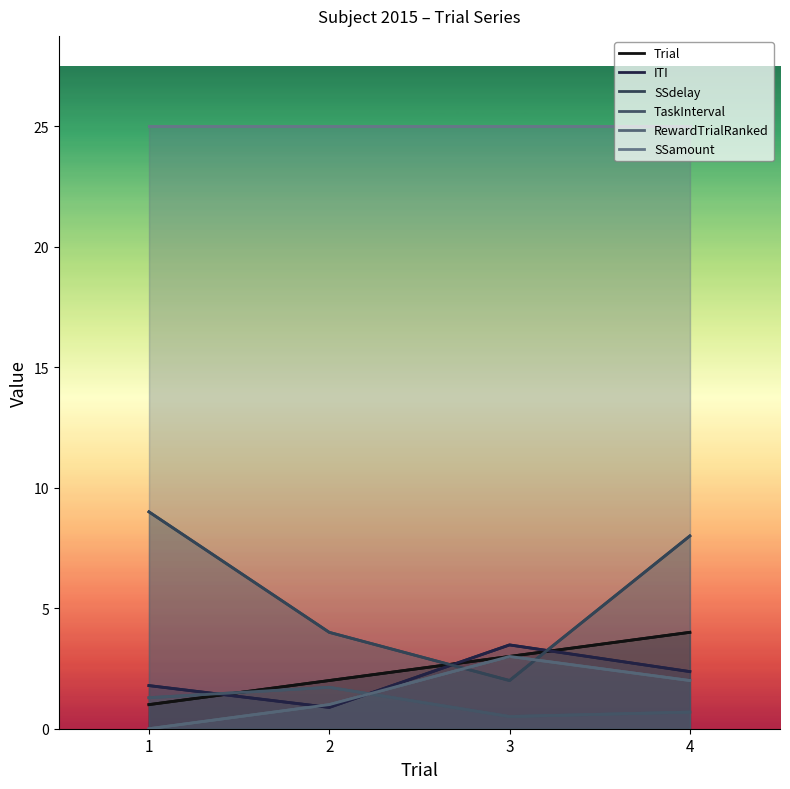

How many Trial values are between 2 and 4?

3